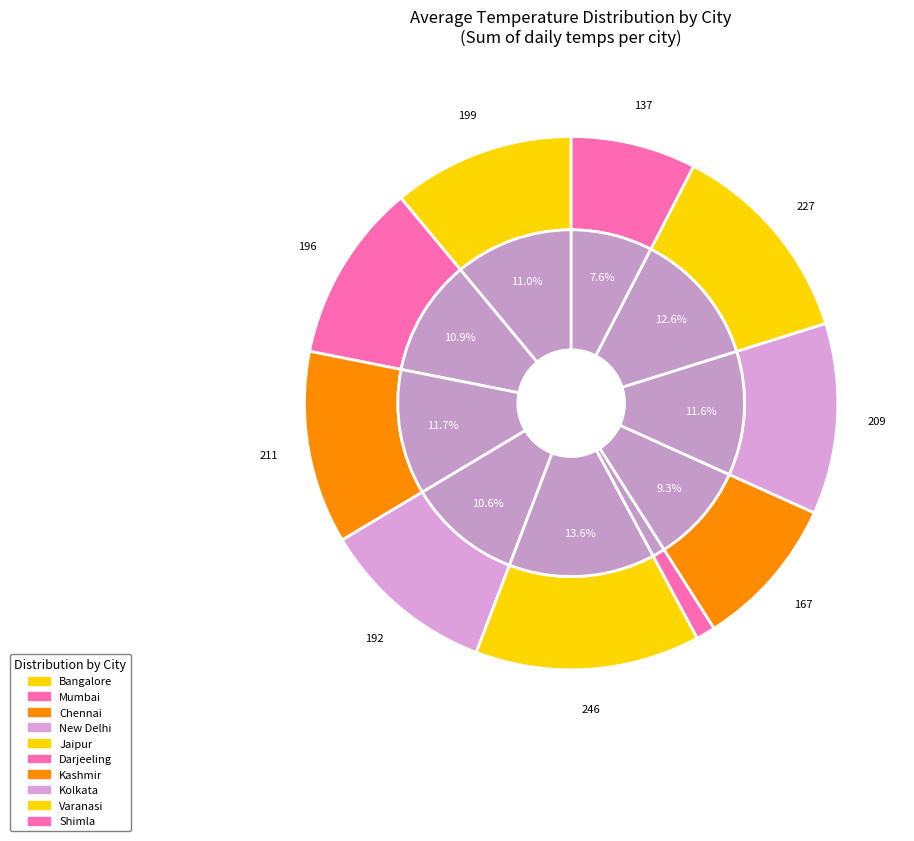

To the nearest percent, what percentage of the pie is Kashmir?

9%